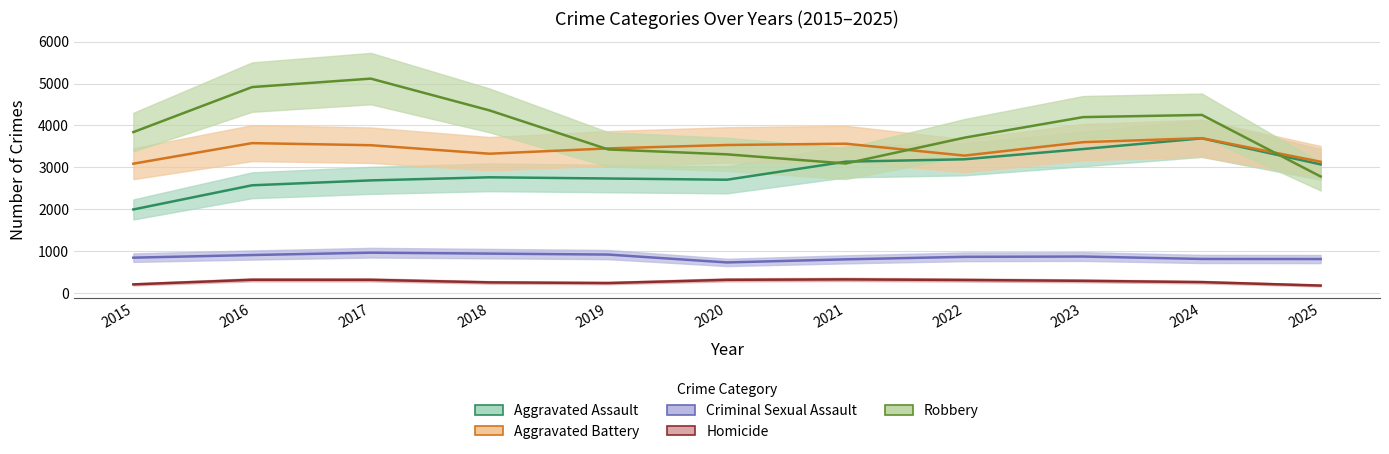

True or false: Criminal Sexual Assault and Aggravated Battery intersect in this chart.

False